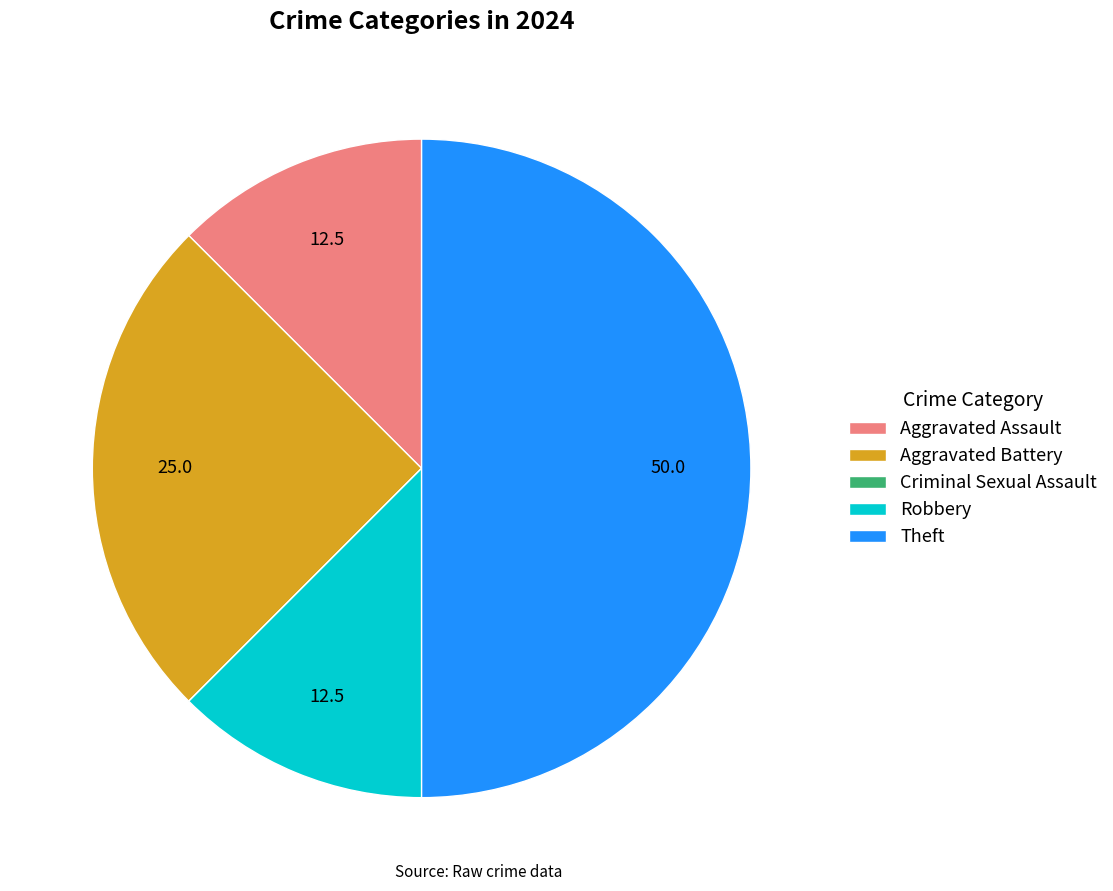

True or false: Aggravated Battery accounts for 25% of the total.

True